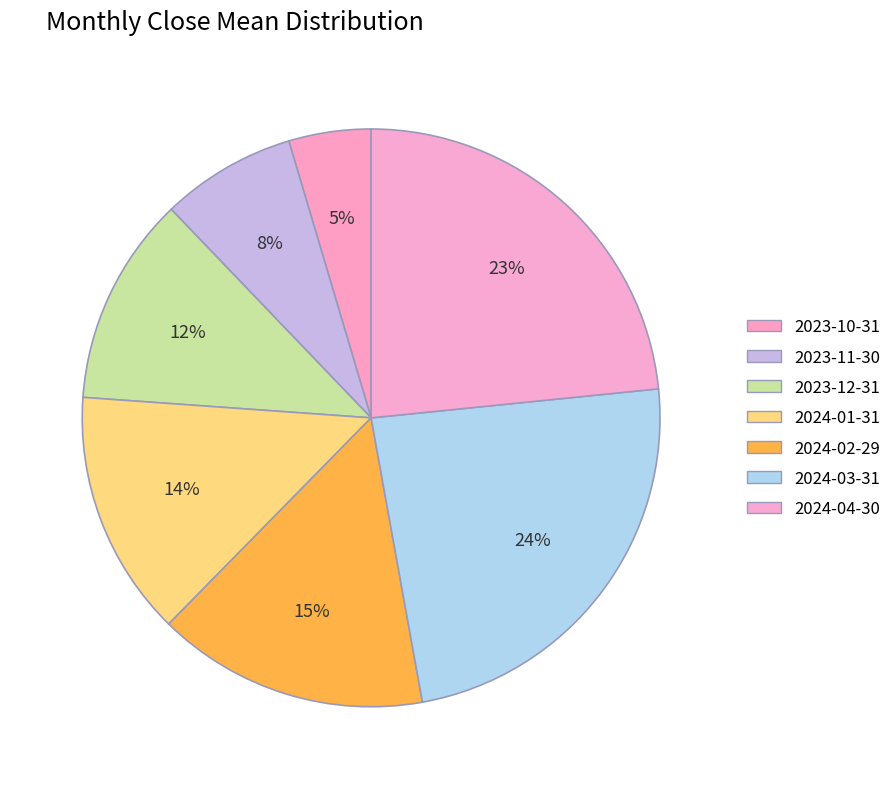

Is it true that 2024-03-31 is 24% of the pie?

True